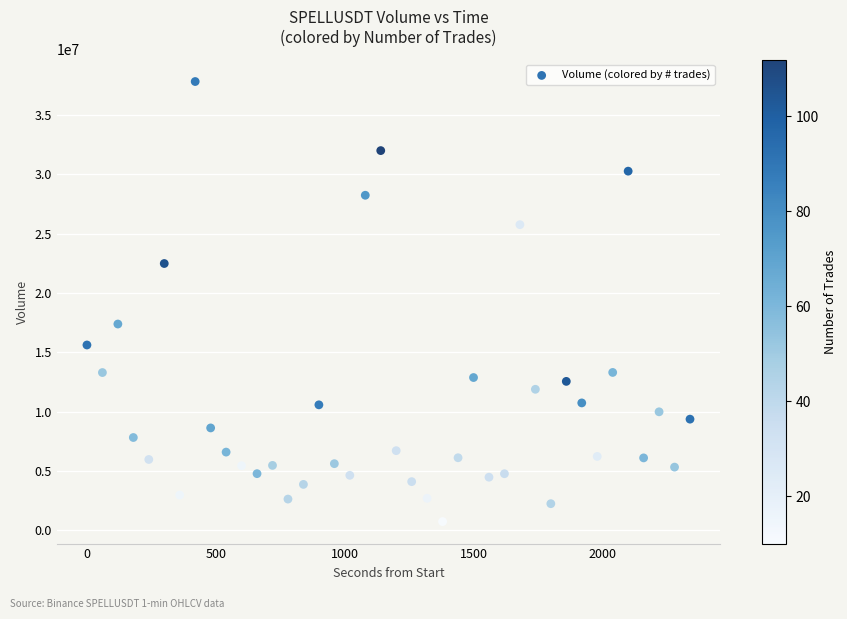

What Y value in the scatter plot is closest to 19286207?

17393276